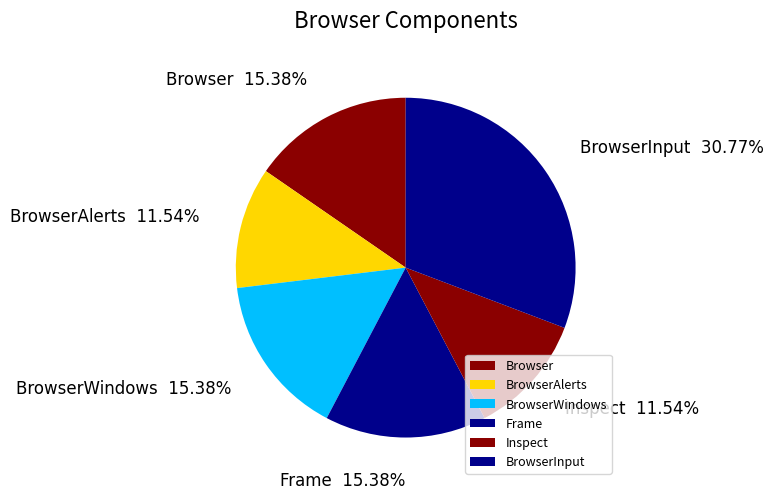

Count the number of slices in the pie.

6